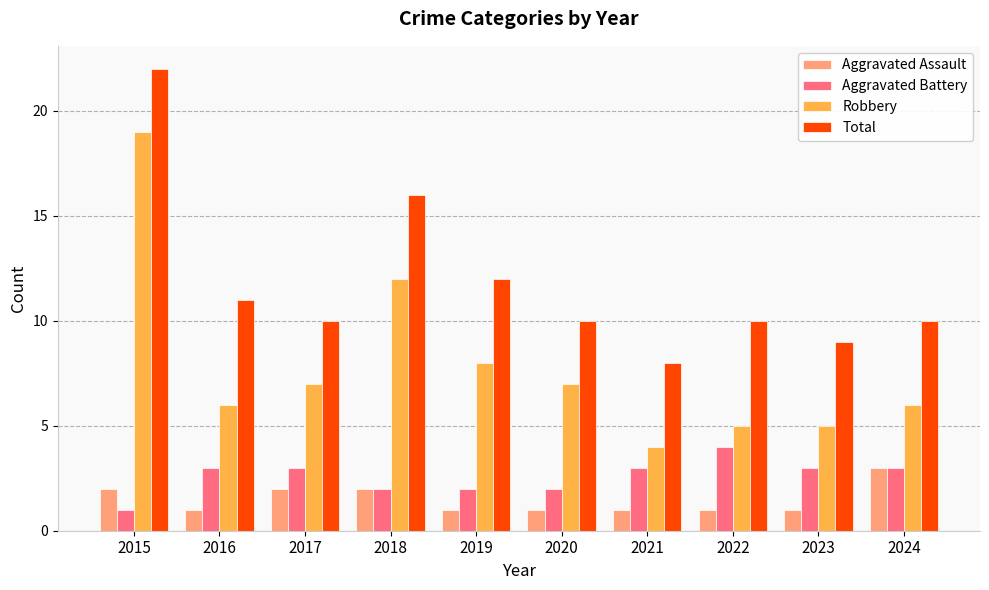

What is the total value across all series at 2020?

20